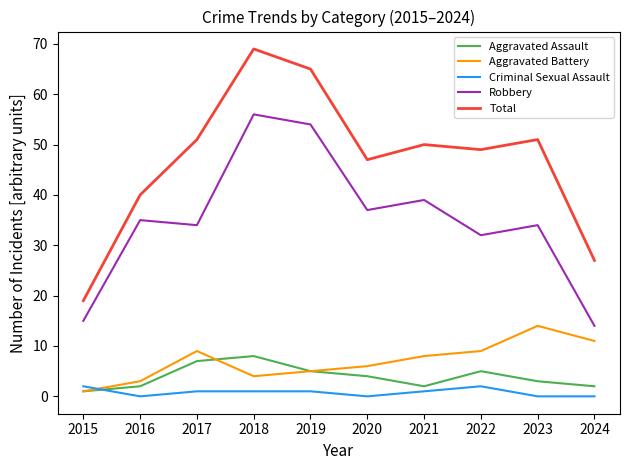

The value of Total at 2024 is 27. True or false?

True